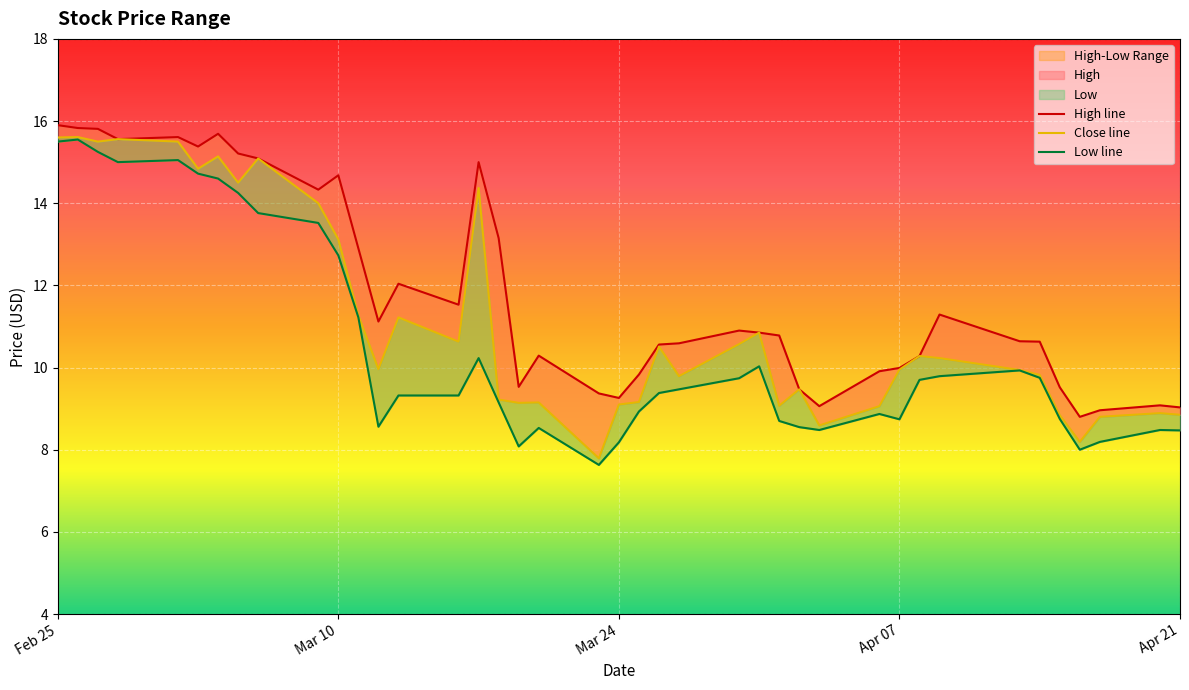

What is the value of the Close line point at the 24th from the left?

9.8